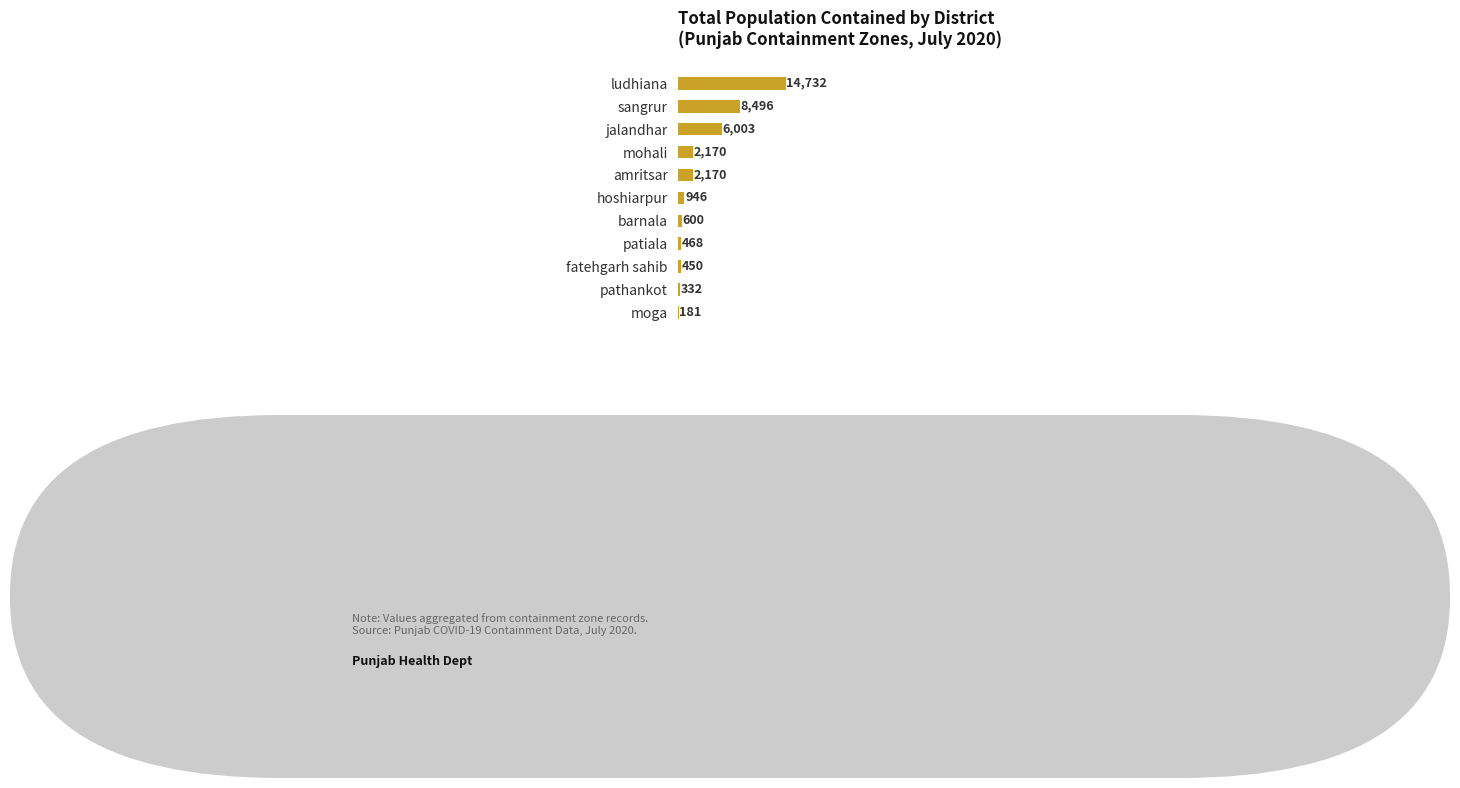

Is it true that the value at amritsar is 640?

False